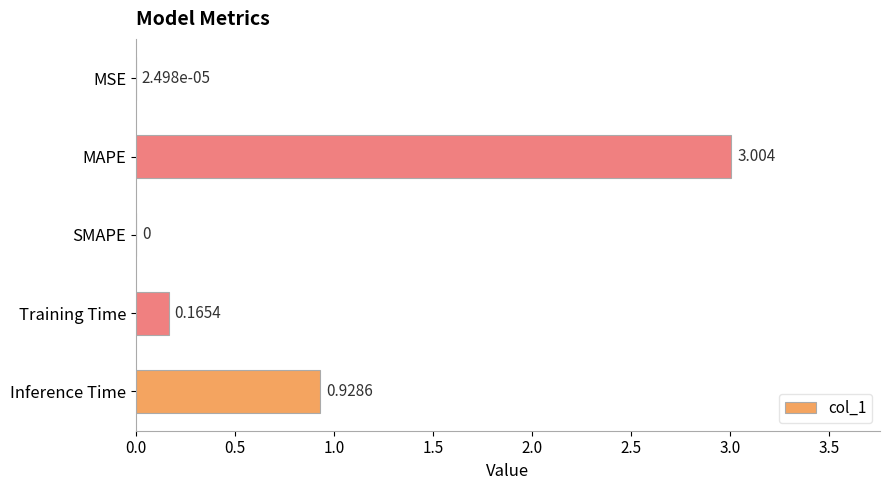

Which label corresponds to the largest value in the chart?

MAPE